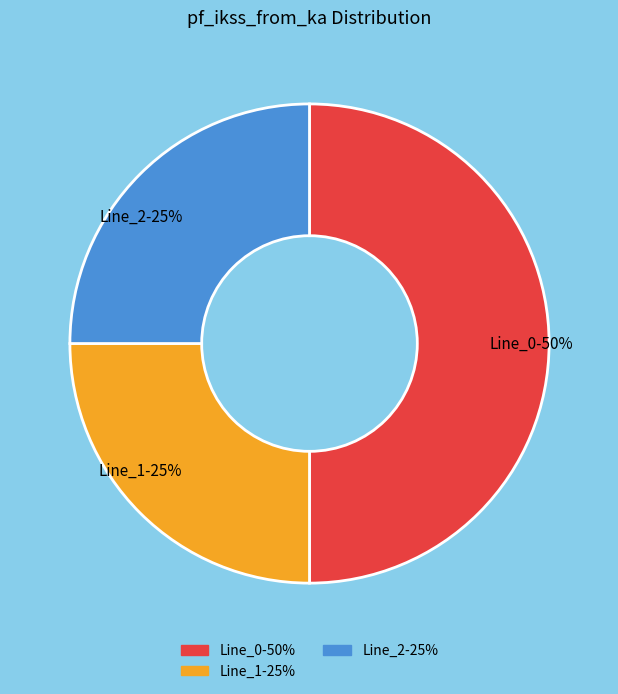

What is the ratio of the value at Line_0-50% to the value at Line_1-25%?

2.0